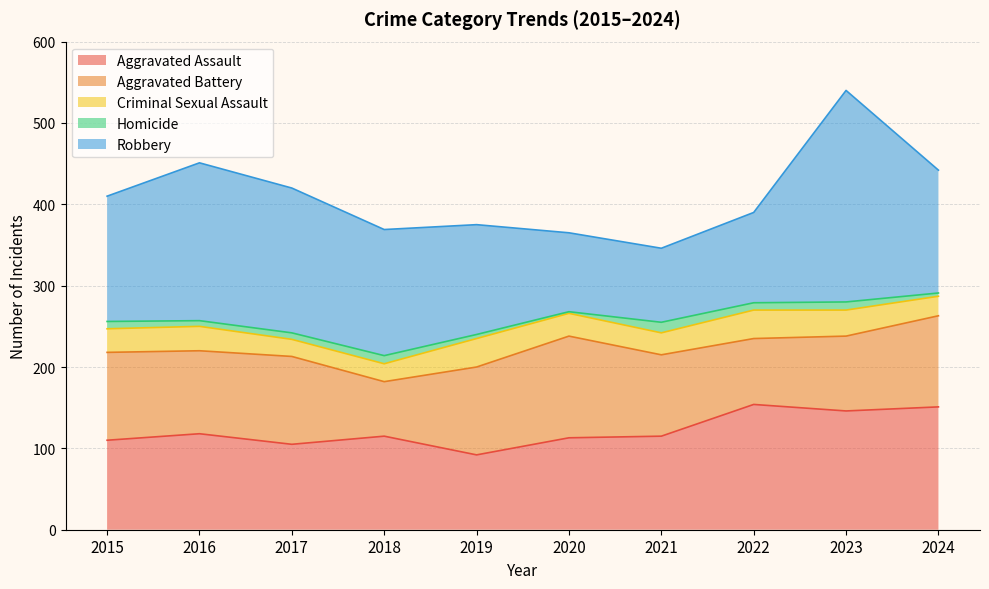

At which category does the chart reach its minimum across all series?

2020